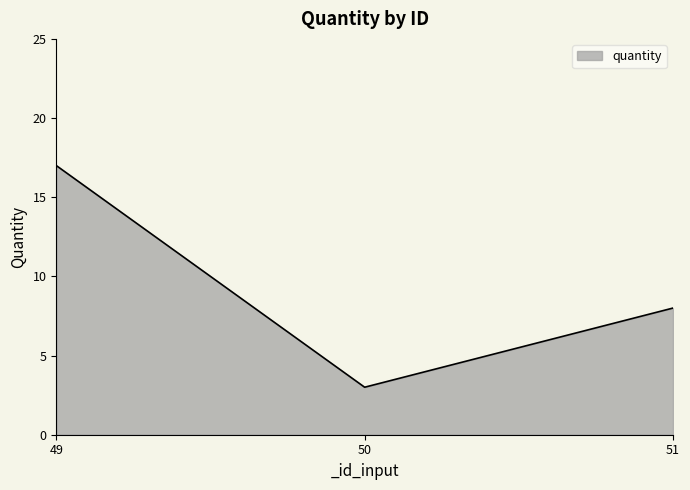

What is the average value?

9